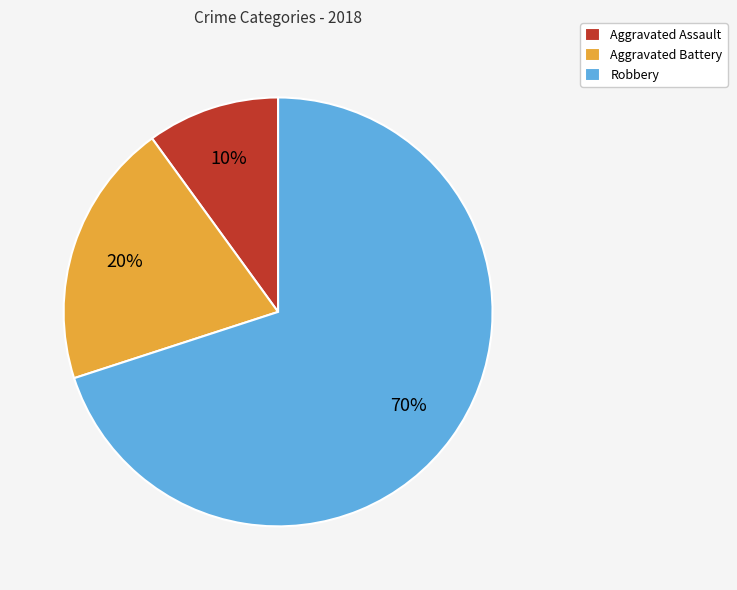

What is the ratio of the value at Robbery to the value at Aggravated Battery?

3.5